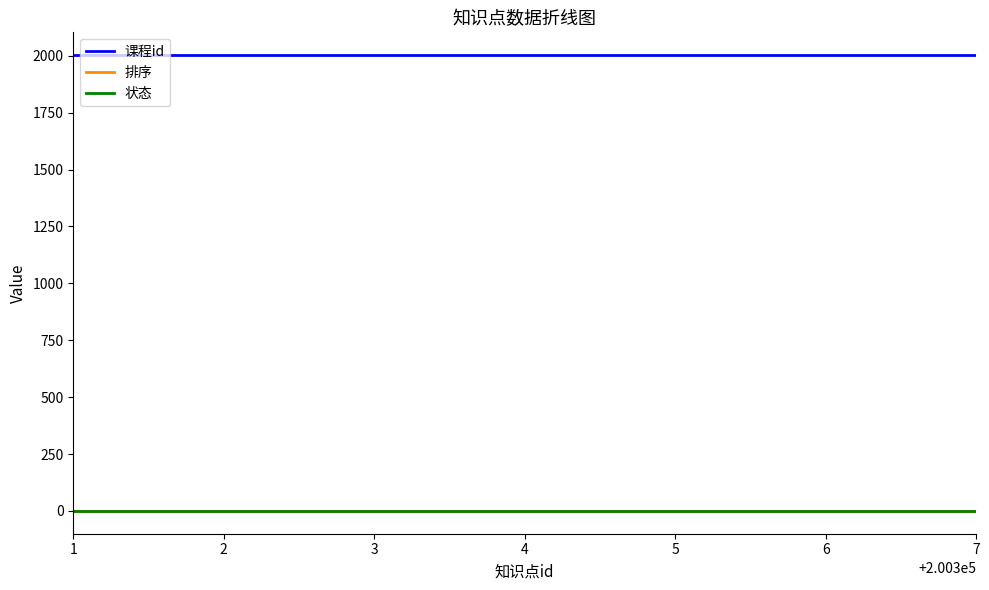

What is the lowest value of the 课程id series?

2003